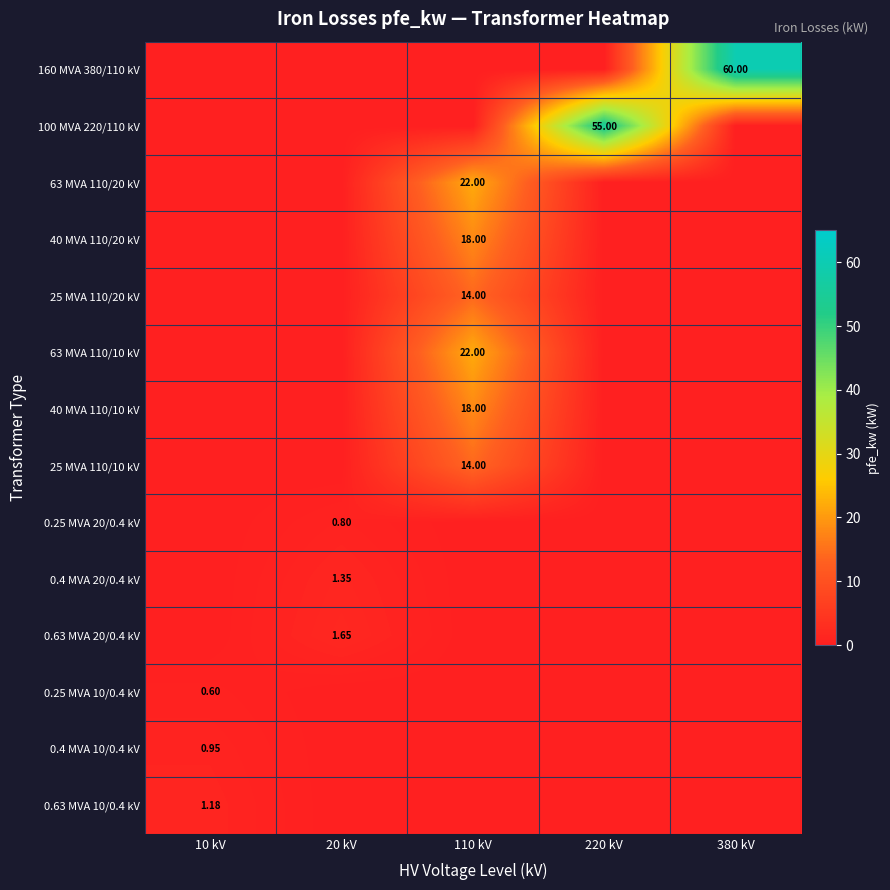

Is the value of 63 MVA 110/20 kV at 110 kV greater than the value of 0.25 MVA 10/0.4 kV at 10 kV?

Yes